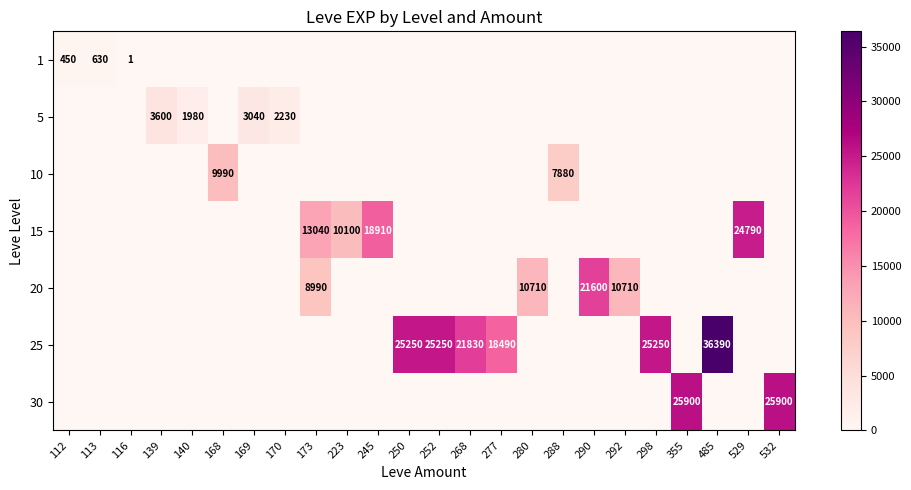

The 25 series shows 6948 at 298. True or false?

False